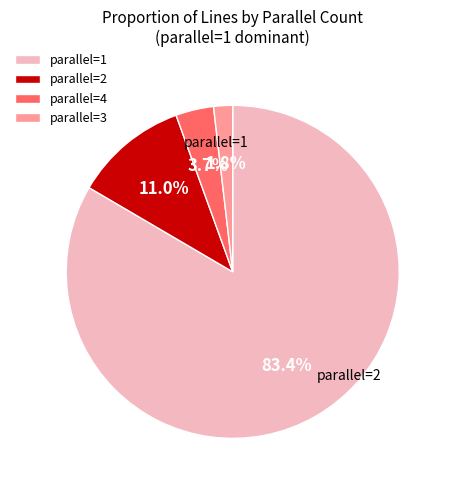

Count the number of slices in the pie.

4